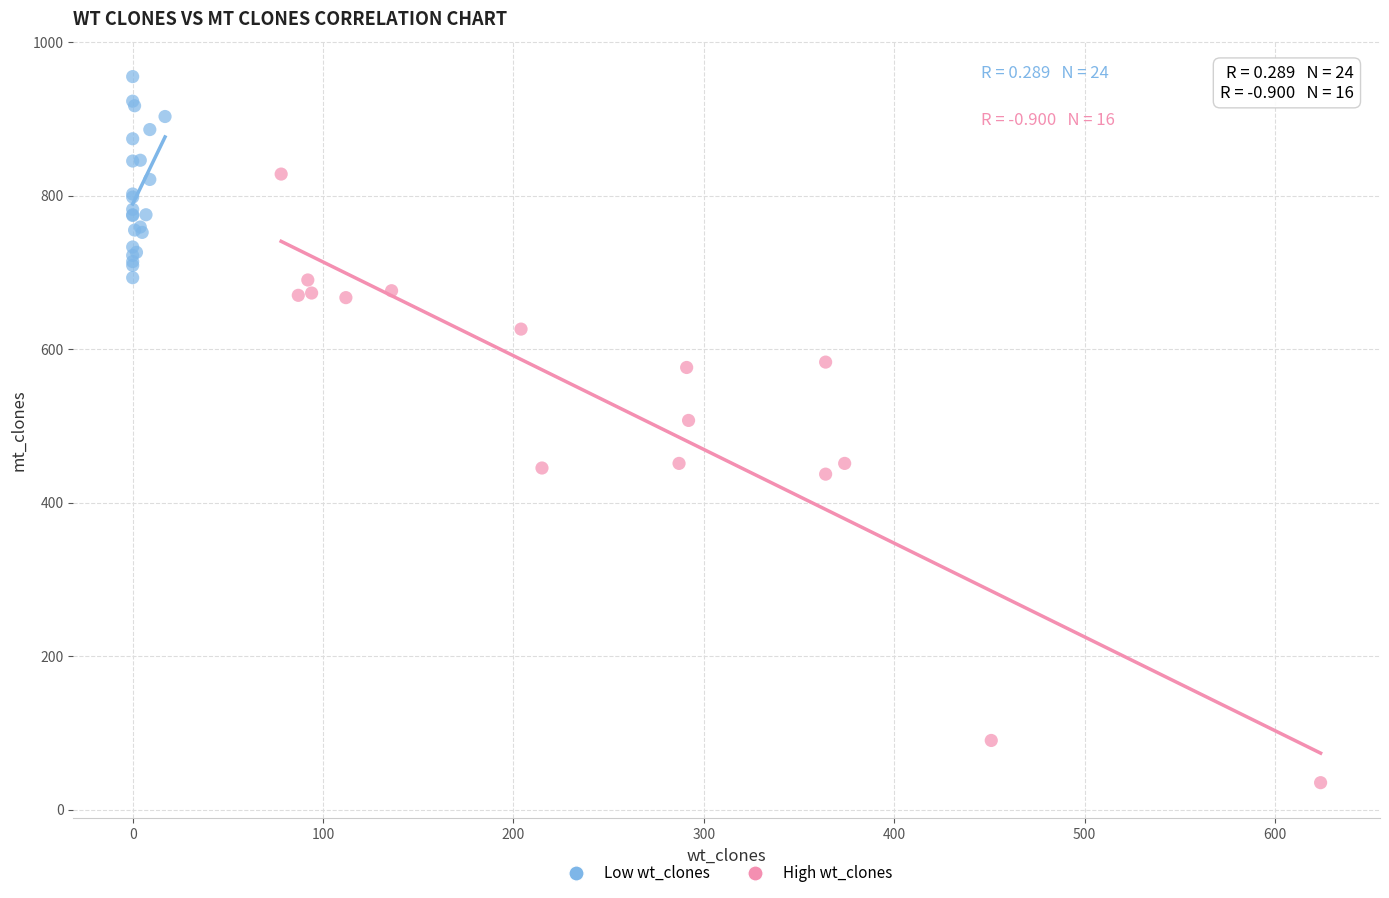

Which series has the widest spread of Y values?

High wt_clones